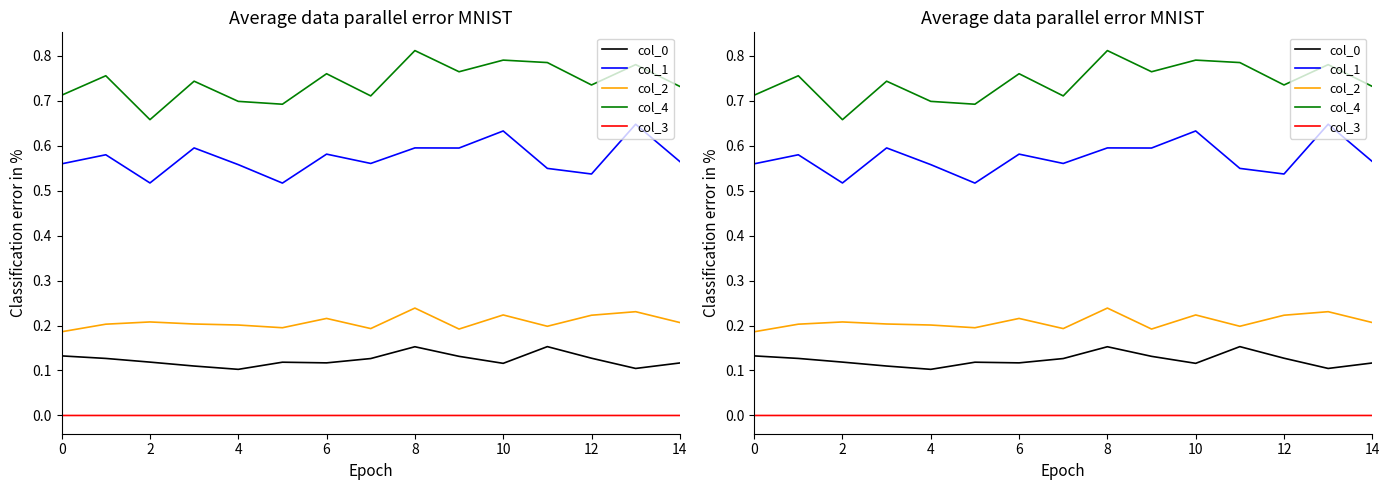

What is the label of the 13th point from the left?

12